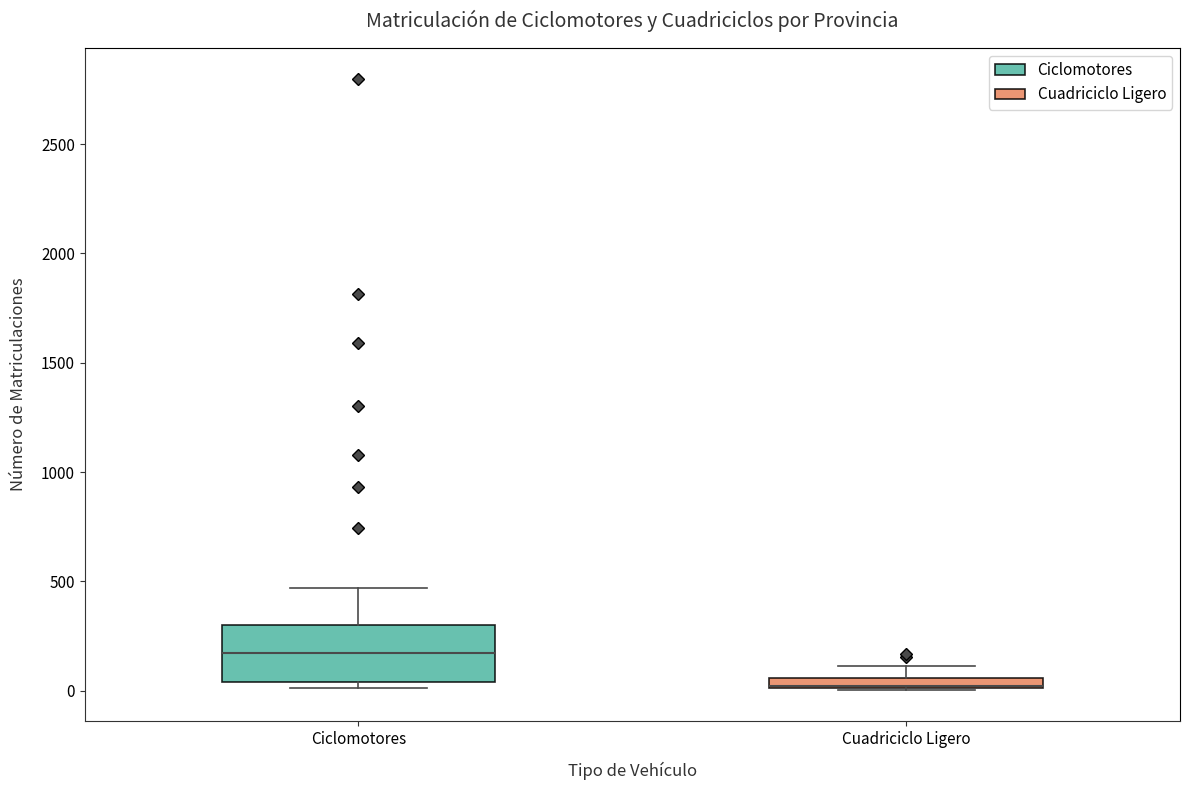

Comparing the boxes themselves (not the whiskers), which one is the tallest?

Ciclomotores